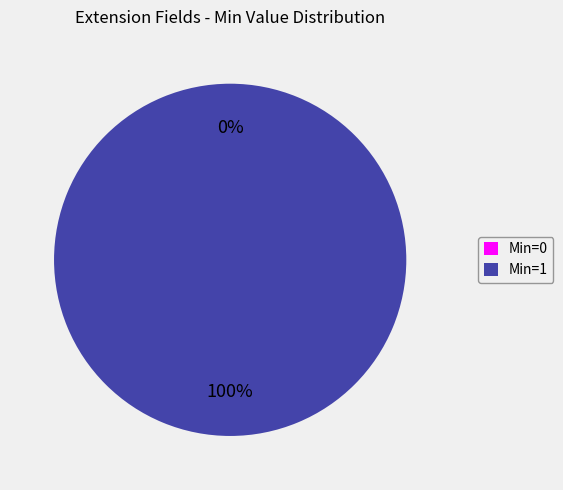

Rank the categories by value from lowest to highest.

Min=0, Min=1